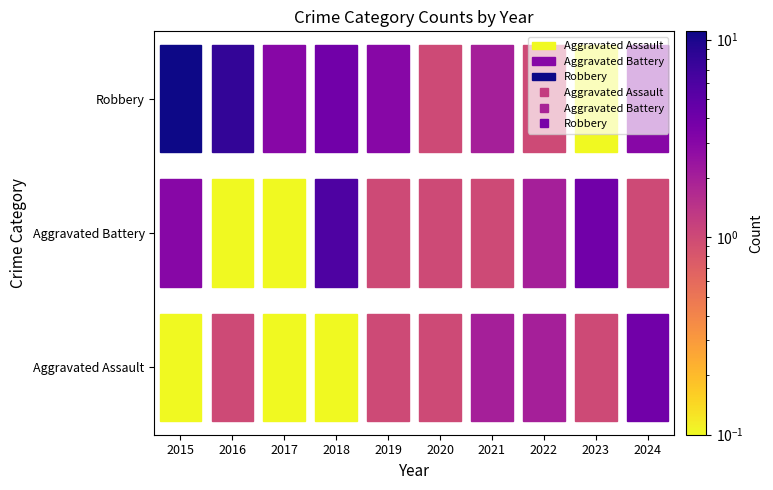

Which series has the widest spread of values?

Robbery